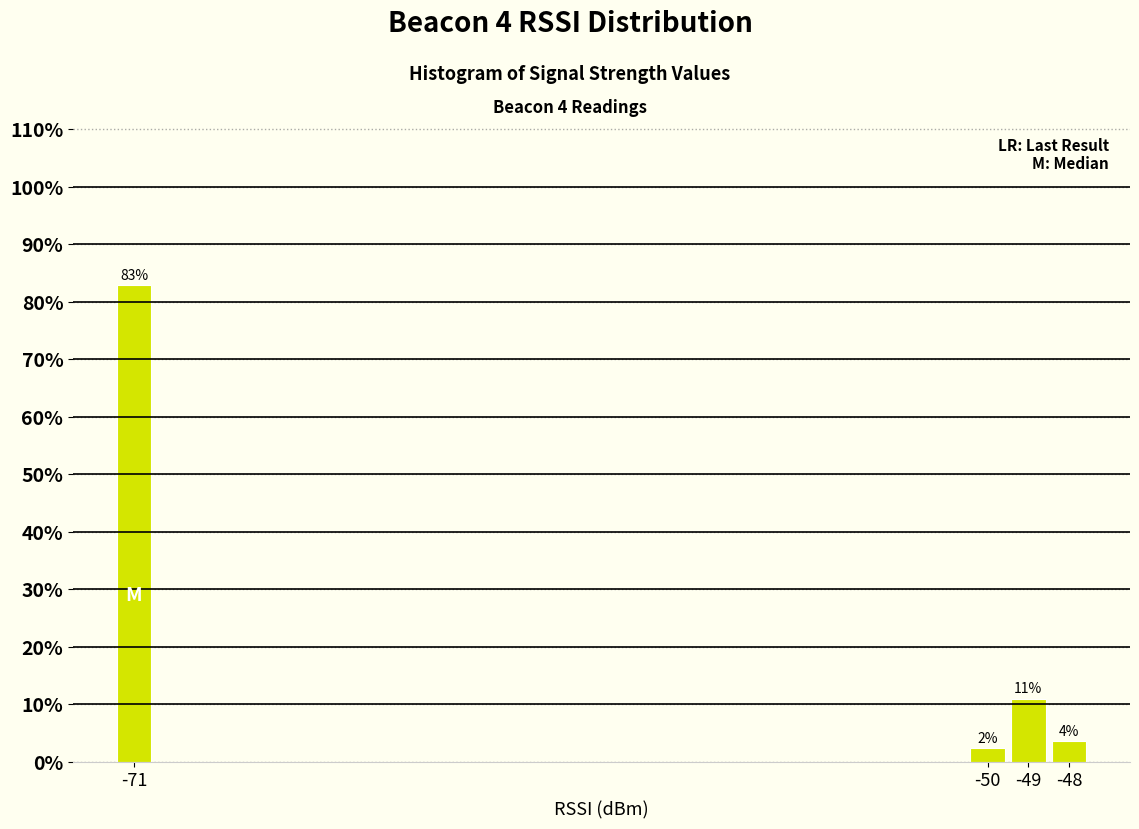

Are the bars horizontal?

No